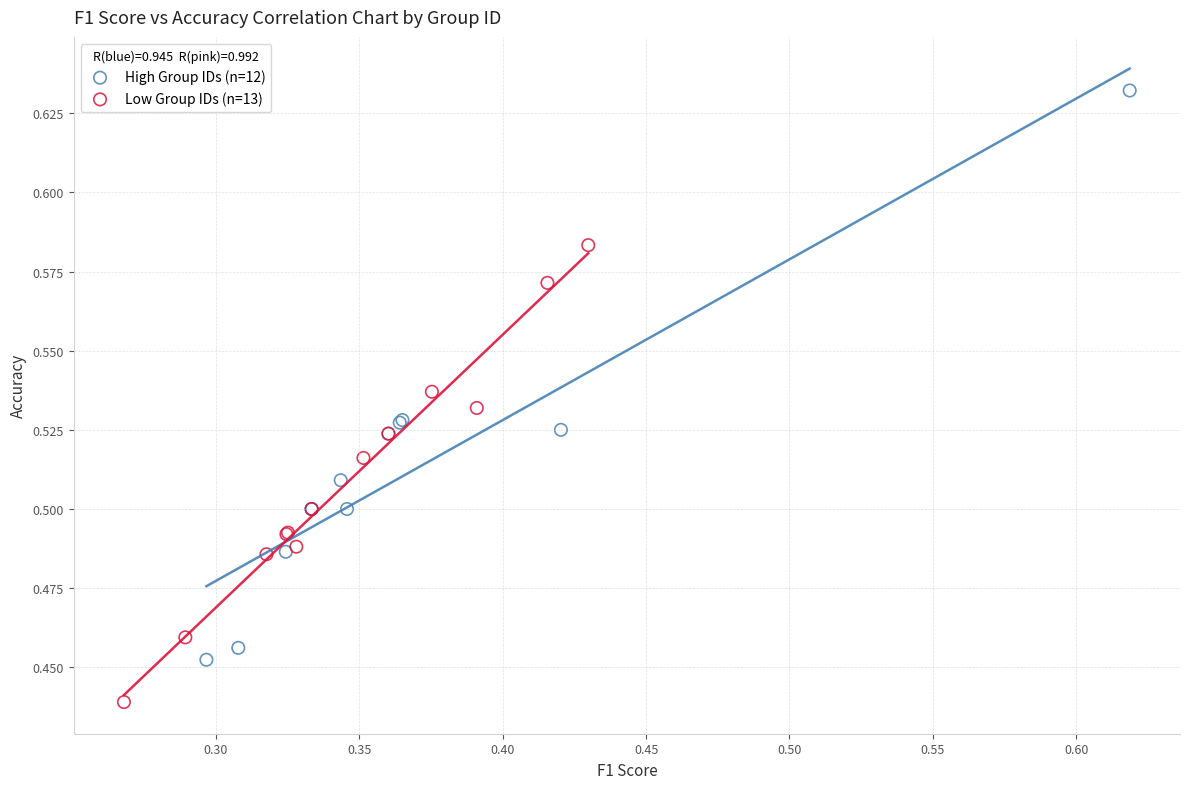

Which series has the widest spread of Y values?

High Group IDs (n=12)